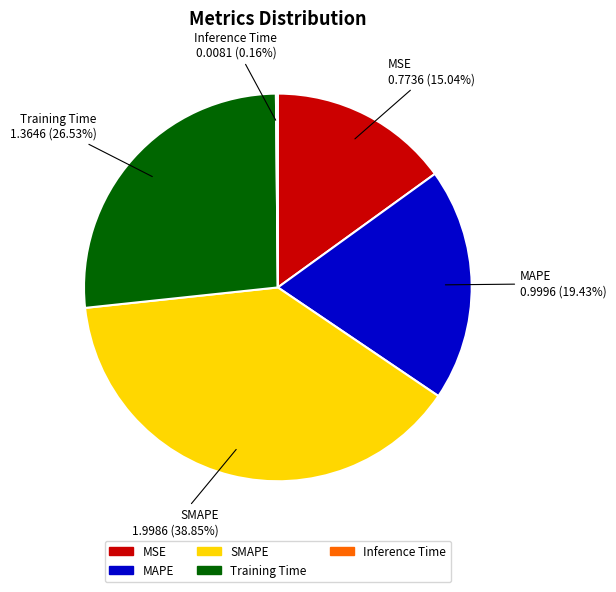

Between MSE and MAPE, which is larger?

MAPE